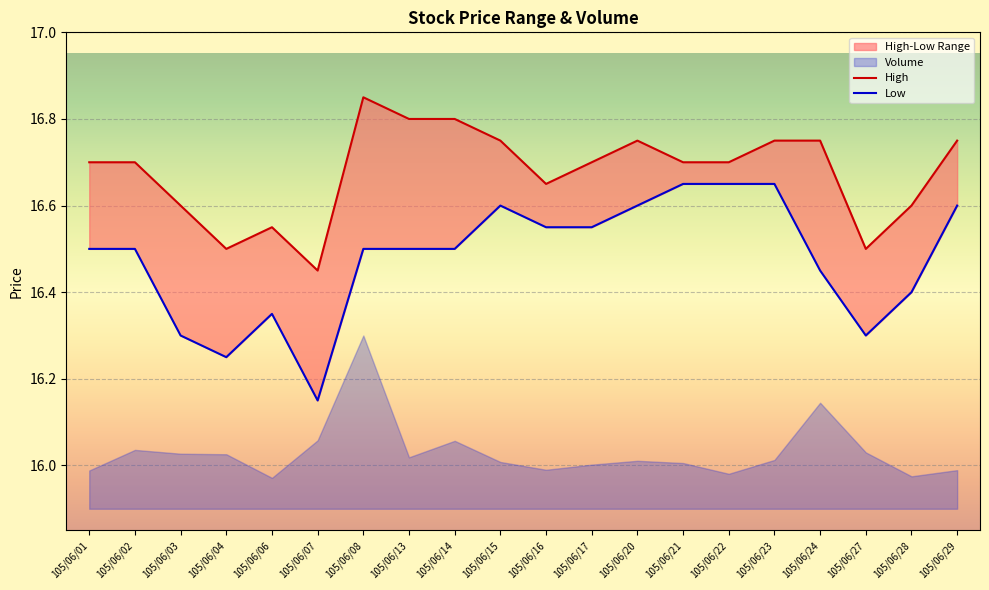

Where is the first local maximum for Low?

105/06/06